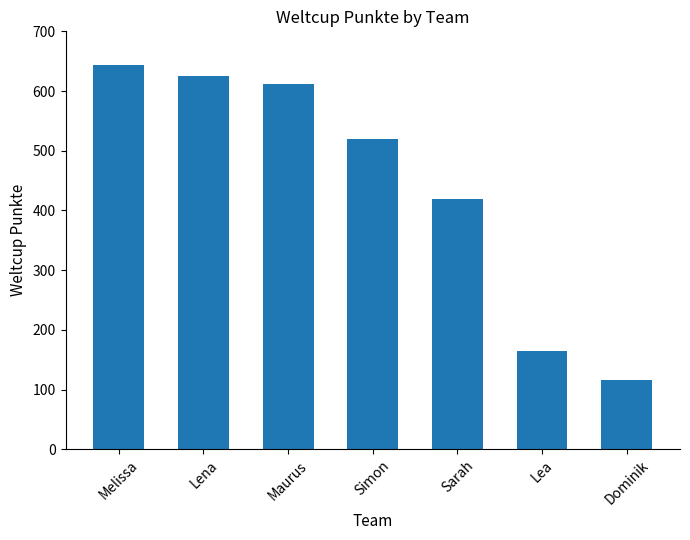

True or false: the data shows 848 at Simon.

False